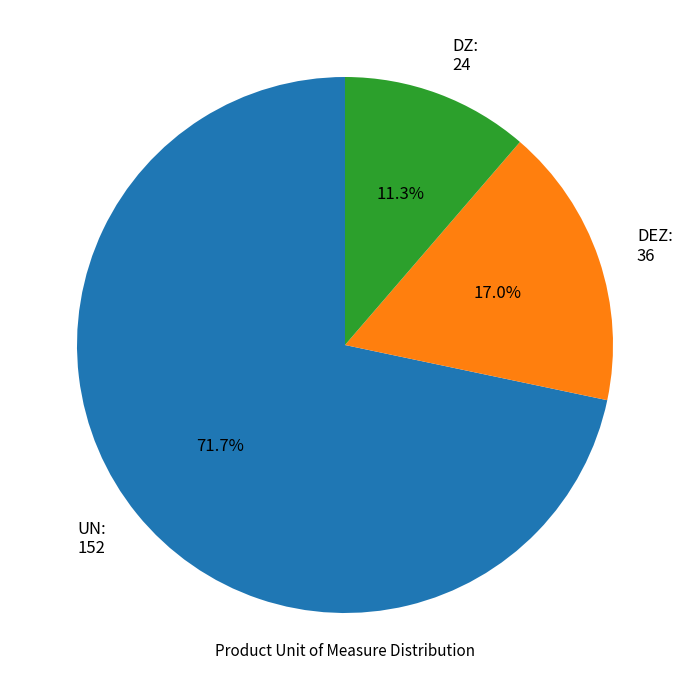

Do DZ and UN together represent more than half of the pie?

Yes